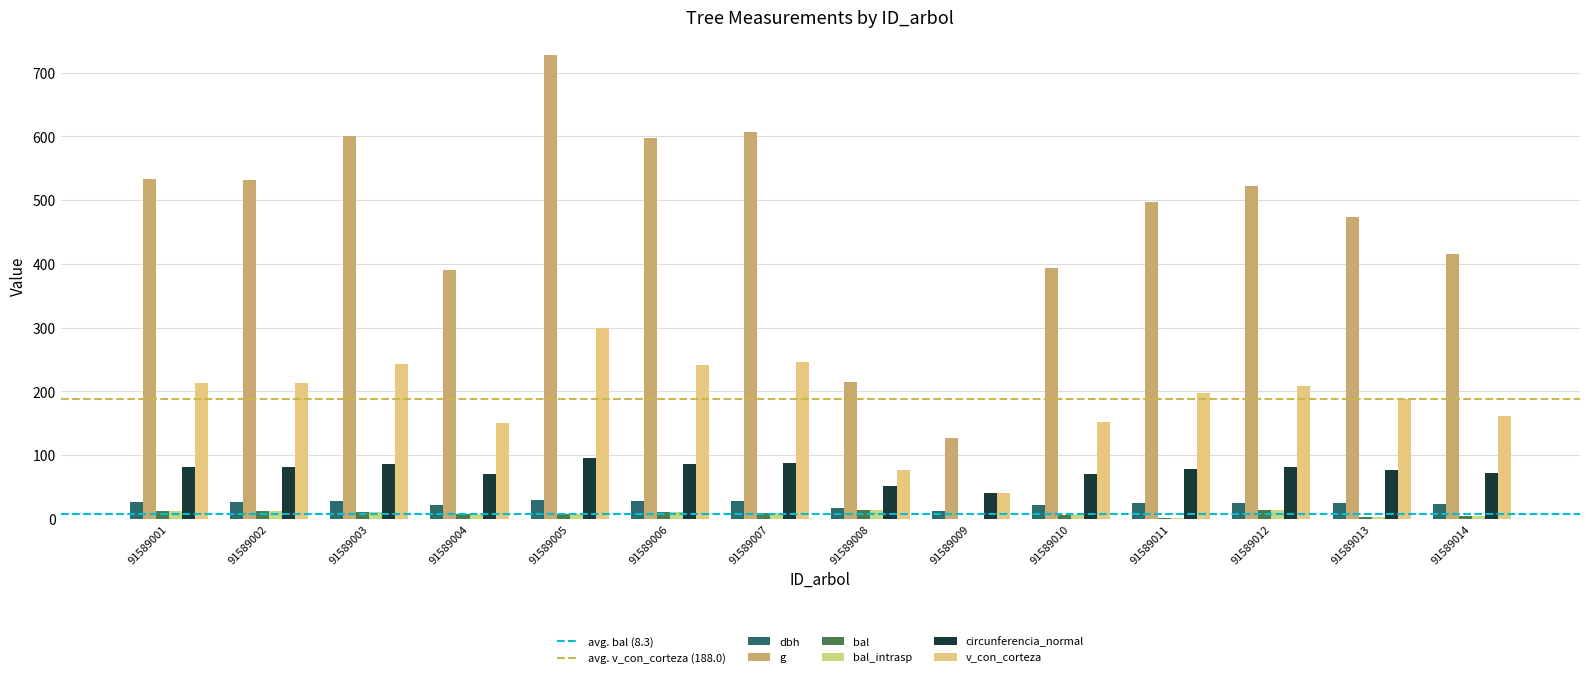

Between 91589008 and 91589009, which series saw the biggest shift?

g